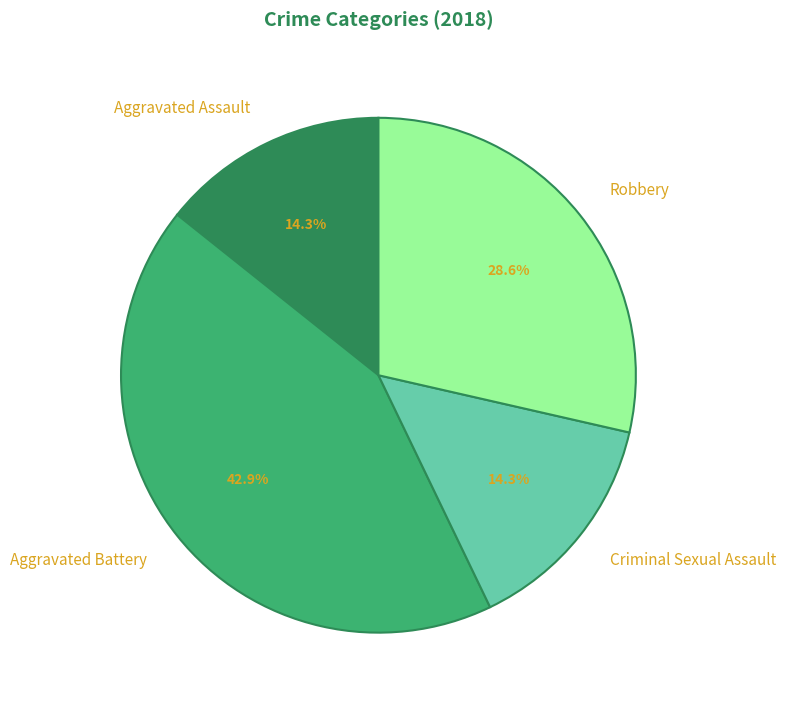

Which category has the biggest portion of the pie?

Aggravated Battery